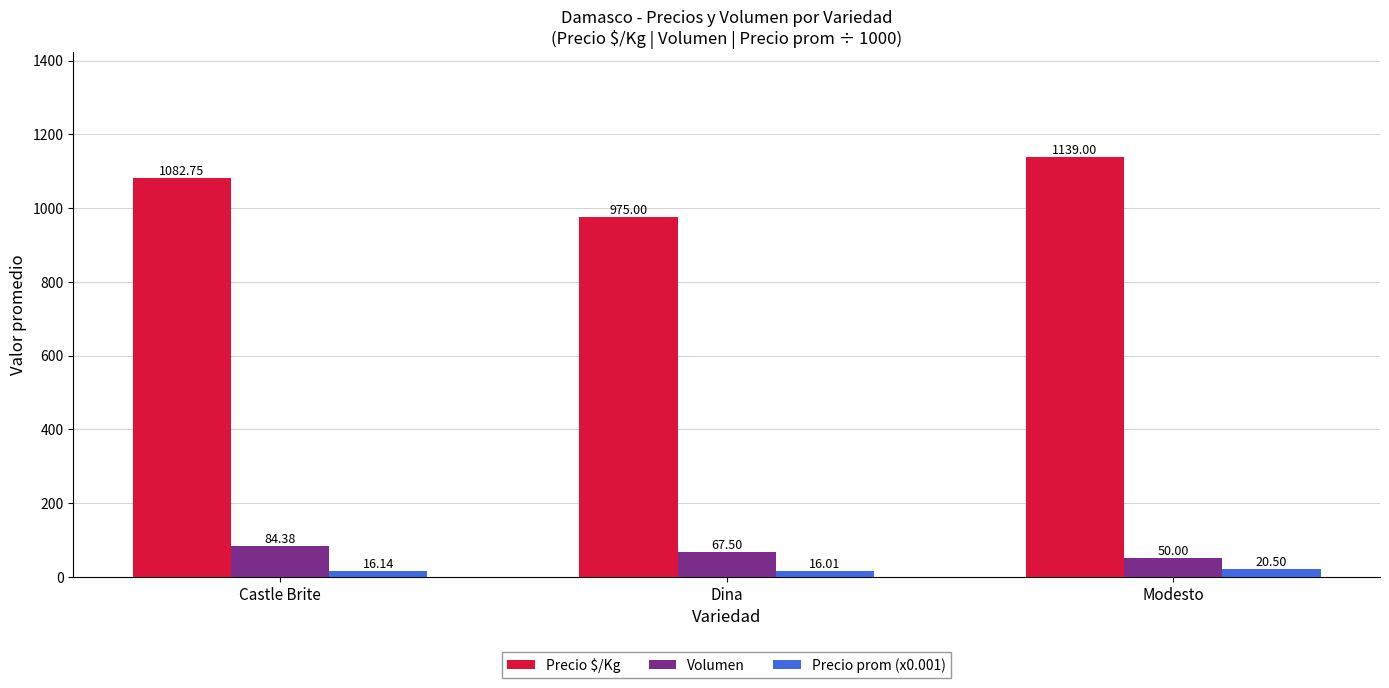

Reading right to left, what are all the values shown in this chart?

Precio $/Kg: Modesto=1139.0	Dina=975.0	Castle Brite=1082.8
Volumen: Modesto=50.0	Dina=67.5	Castle Brite=84.4
Precio prom (x0.001): Modesto=20.5	Dina=16.0	Castle Brite=16.1